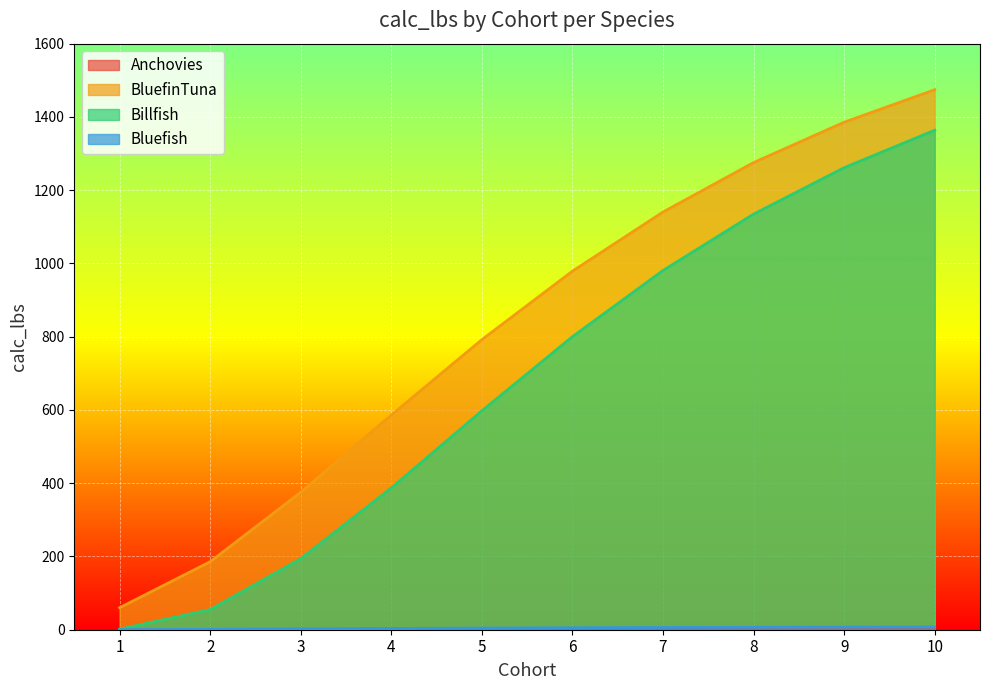

Reading right to left, transcribe all the data shown in this chart.

Anchovies: 10=0.1	9=0.1	8=0.1	7=0.1	6=0.0	5=0.0	4=0.0	3=0.0	2=0.0	1=0.0
BluefinTuna: 10=1474.2	9=1385.6	8=1275.4	7=1140.4	6=978.9	5=792.0	4=585.9	3=375.3	2=185.6	1=60.1
Billfish: 10=1363.7	9=1261.5	8=1134.6	7=980.8	6=800.1	5=597.7	4=387.1	3=193.9	2=55.0	1=1.6
Bluefish: 10=7.5	9=7.2	8=6.7	7=6.2	6=5.4	5=4.5	4=3.5	3=2.3	2=1.2	1=0.3